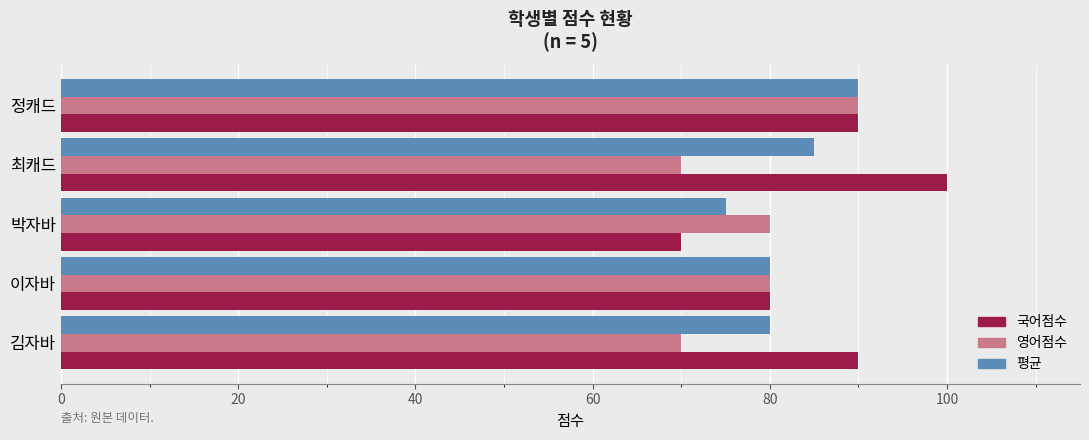

The value of 국어점수 at 박자바 is 118. True or false?

False